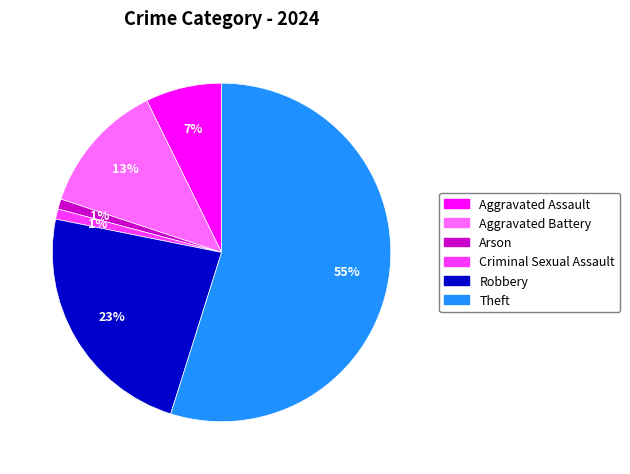

Is there any slice that represents more than half of the pie?

Yes